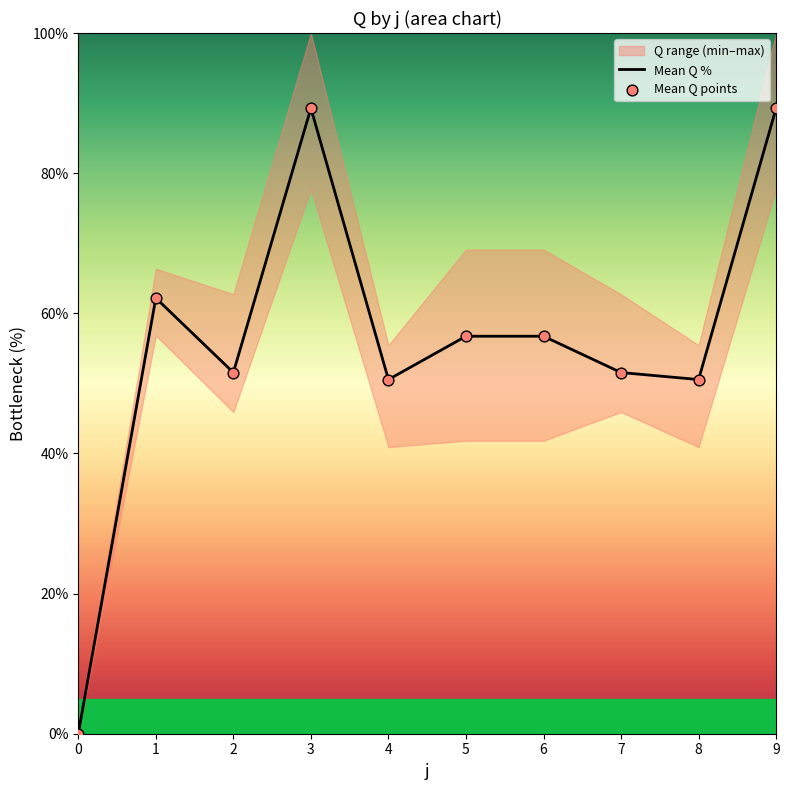

Which series has the largest total across all categories?

Mean Q %